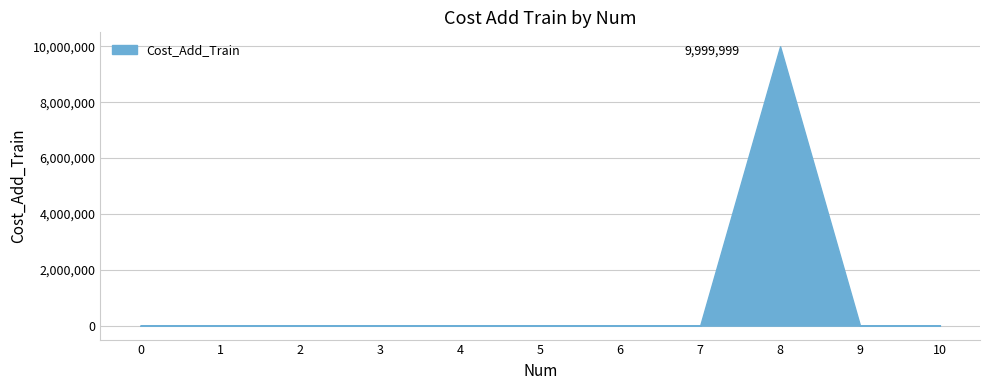

The value at 10 is 0. True or false?

True